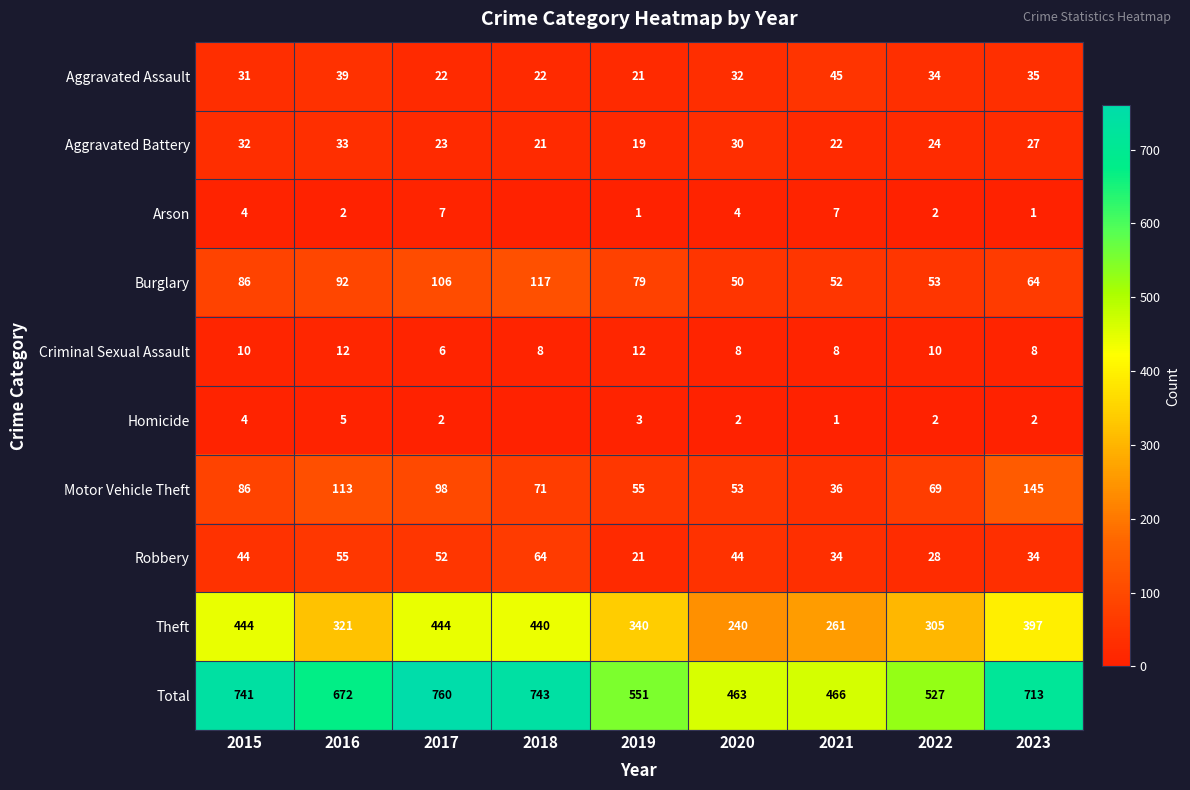

What is the sum of the Aggravated Assault values at 2018 and 2017?

44